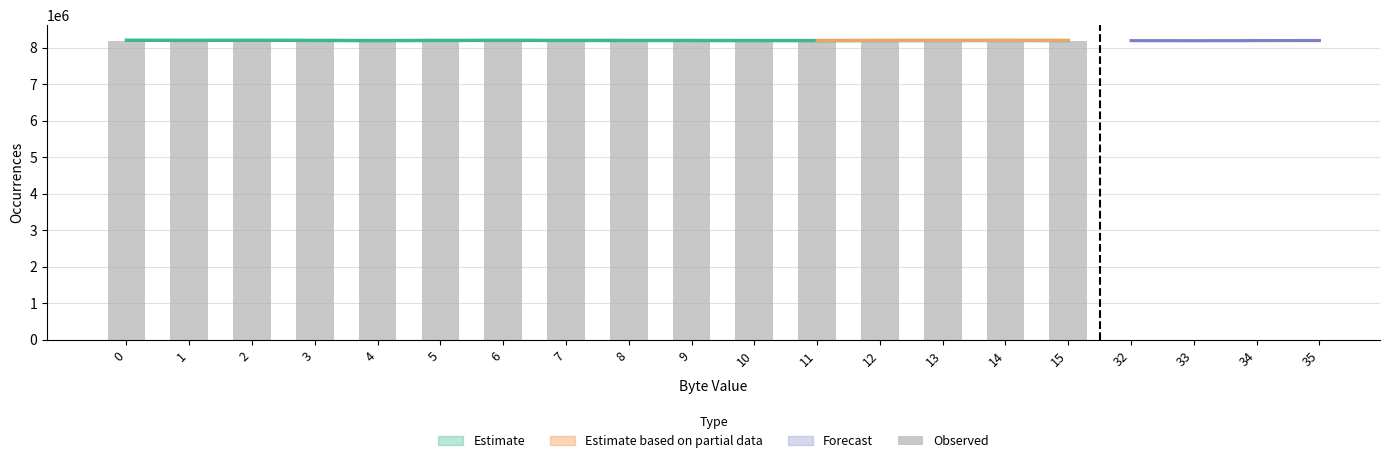

The chart shows a value of 8188733.8 at 8. True or false?

True